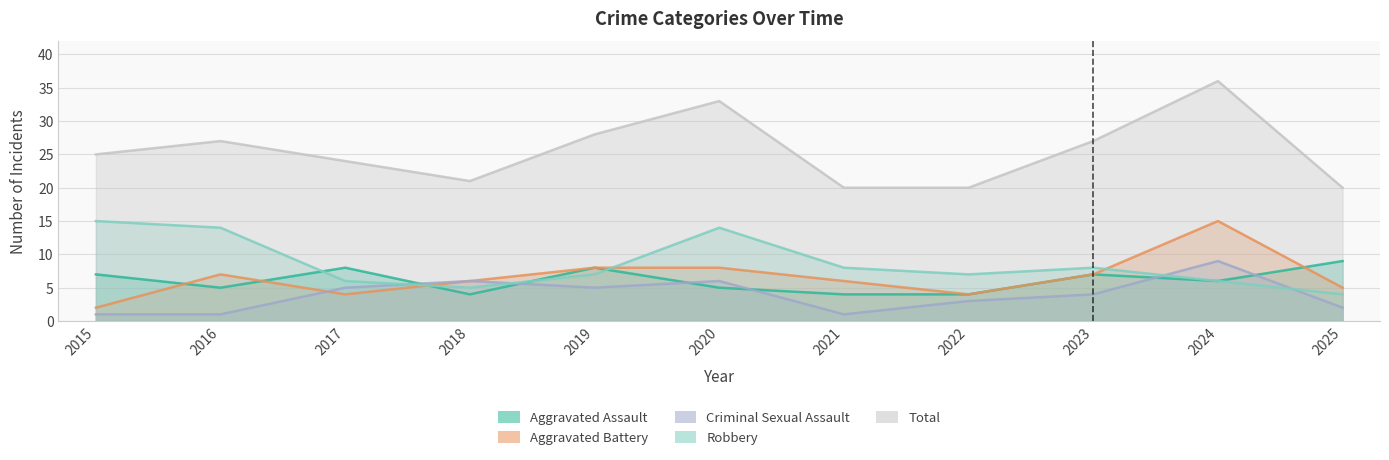

Read the Aggravated Battery value at 2018.

6